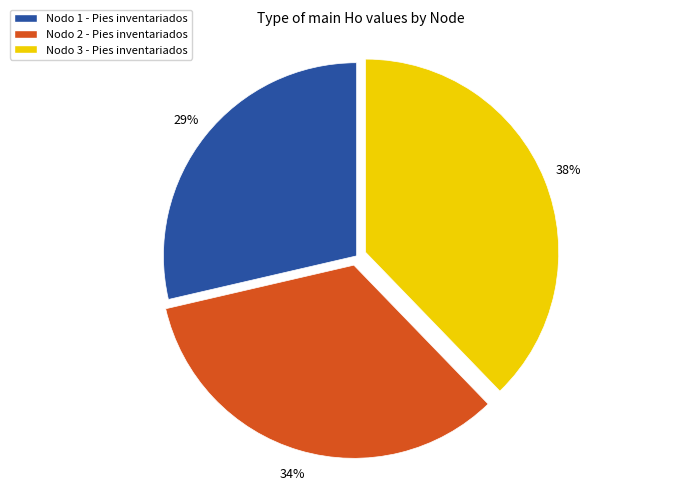

Which slice is the largest?

Nodo 3 - Pies inventariados